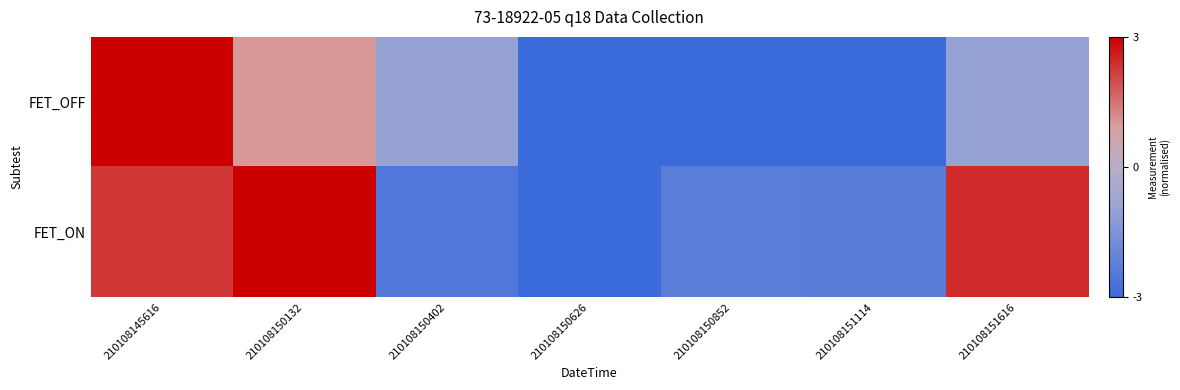

Reading right to left, transcribe all the data shown in this chart.

FET_OFF: 210108151616=-1.0	210108151114=-3.0	210108150852=-3.0	210108150626=-3.0	210108150402=-1.0	210108150132=1.0	210108145616=3.0
FET_ON: 210108151616=2.4	210108151114=-2.4	210108150852=-2.3	210108150626=-3.0	210108150402=-2.5	210108150132=3.0	210108145616=2.3